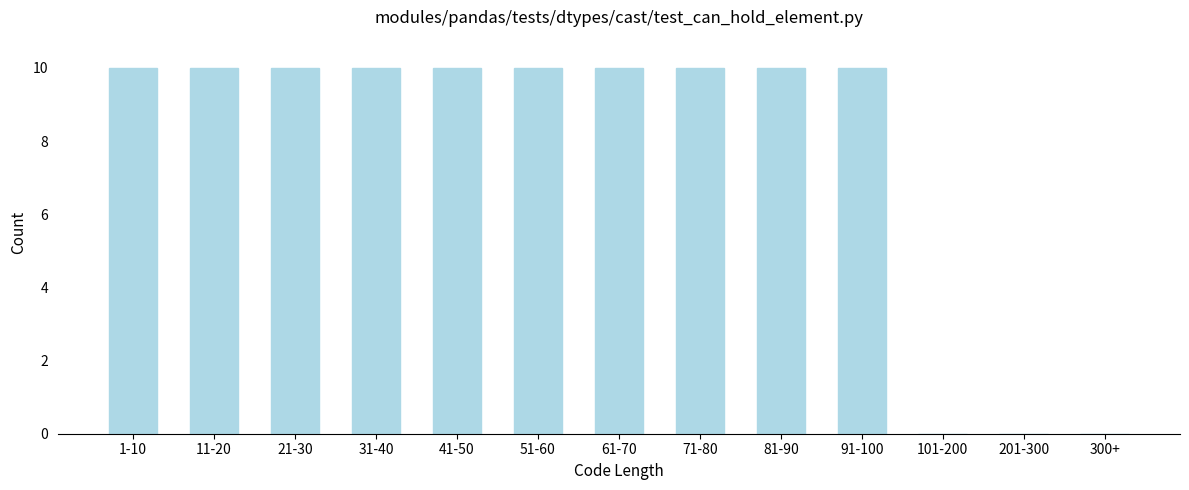

Reading right to left, what are all the values shown in this chart?

300+=0	201-300=0	101-200=0	91-100=10	81-90=10	71-80=10	61-70=10	51-60=10	41-50=10	31-40=10	21-30=10	11-20=10	1-10=10